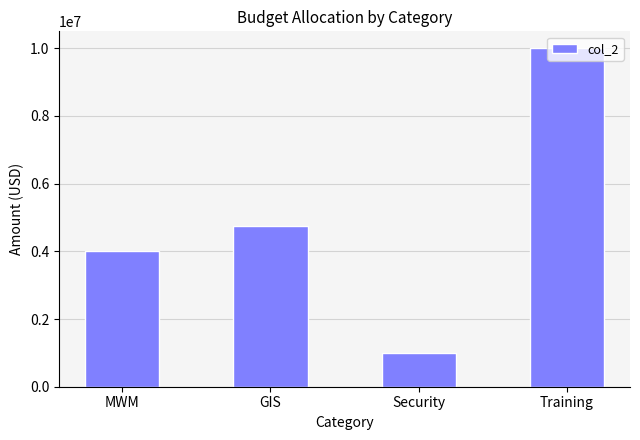

What is the value of the 4th bar from the left?

10000000